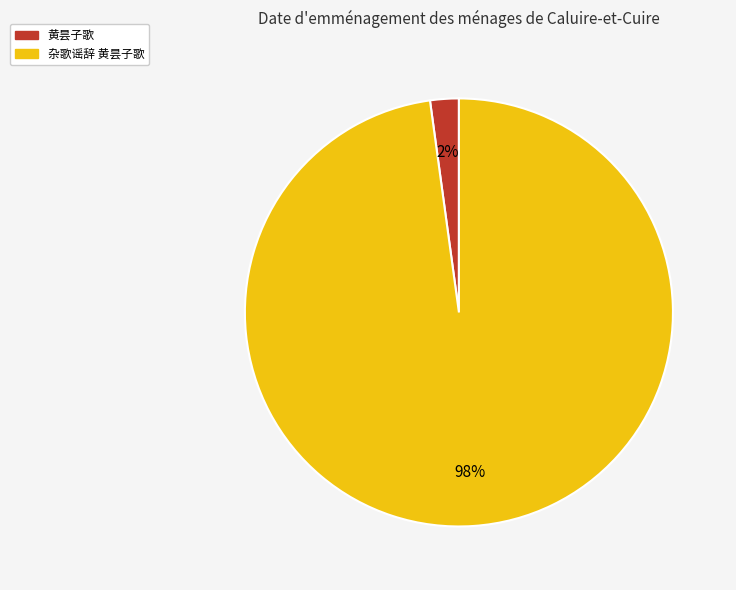

Between 杂歌谣辞 黄昙子歌 and 黄昙子歌, which is larger?

杂歌谣辞 黄昙子歌